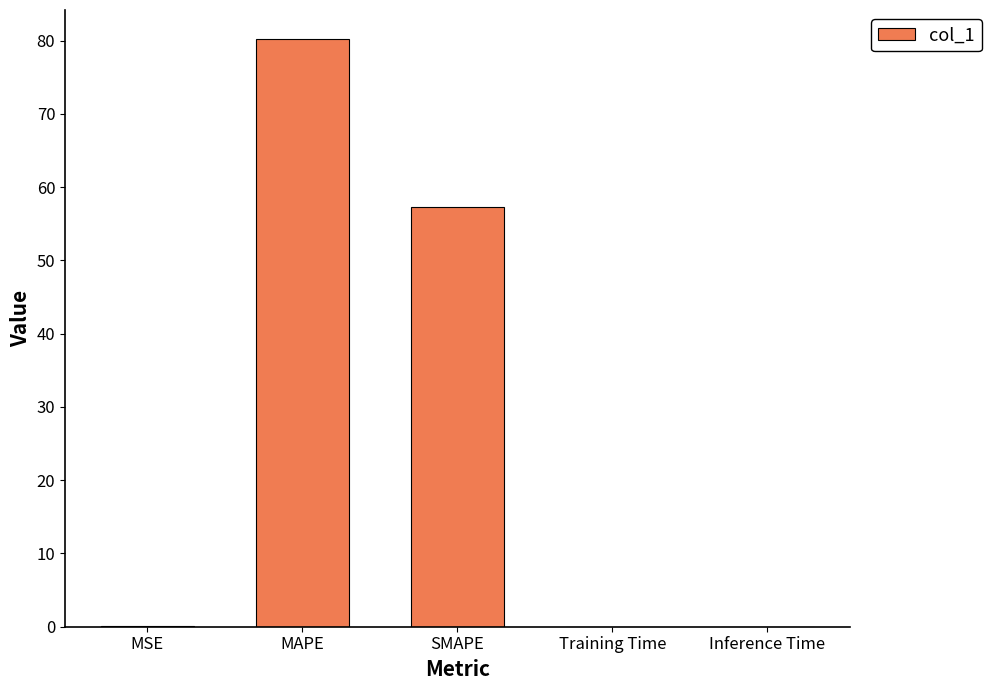

The value at MSE is 0.1. True or false?

True